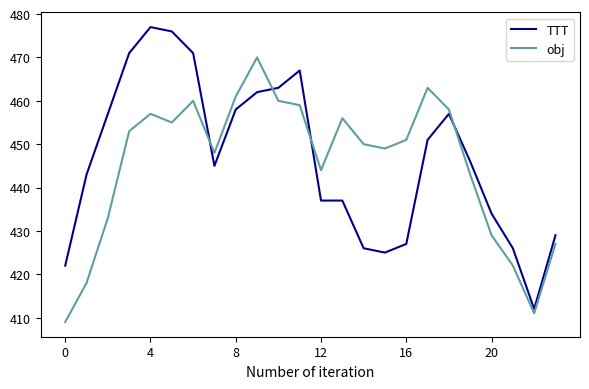

Which series has the largest range (max minus min)?

TTT